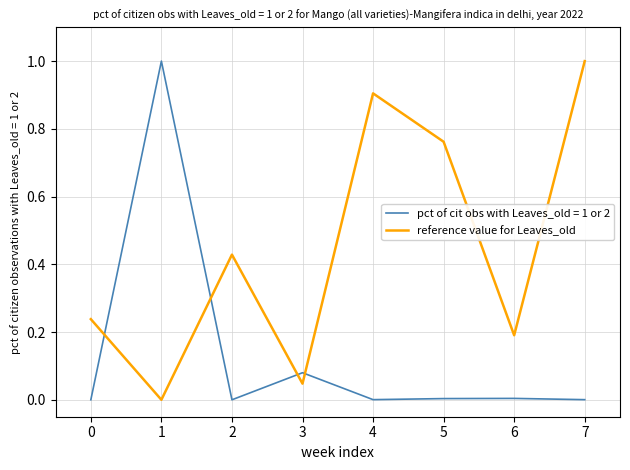

True or false: pct of cit obs with Leaves_old = 1 or 2 and reference value for Leaves_old intersect in this chart.

True